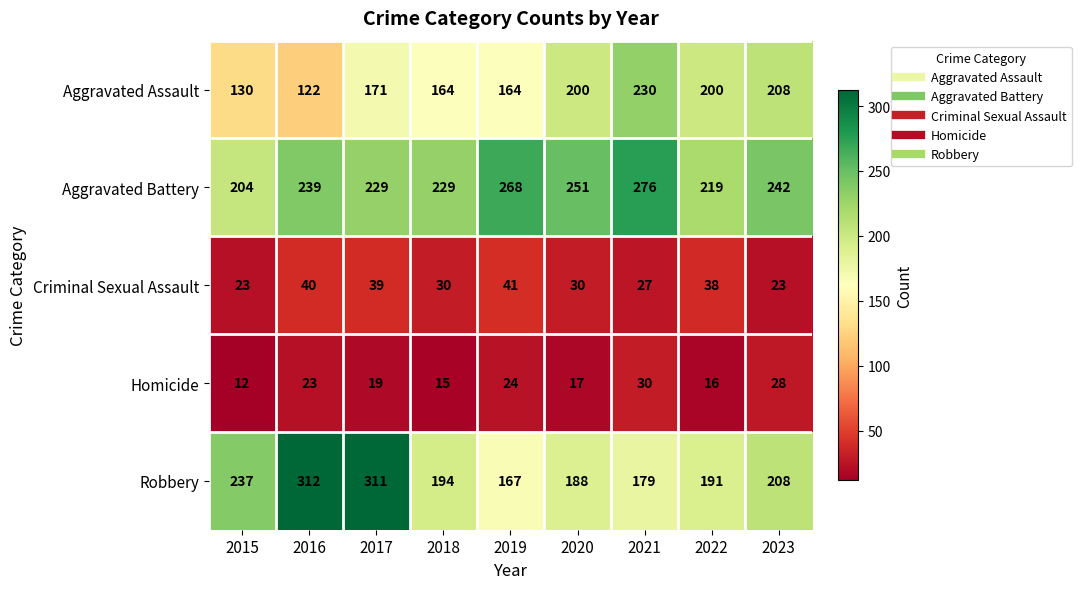

Is it true that Aggravated Assault equals 230 at 2021?

True